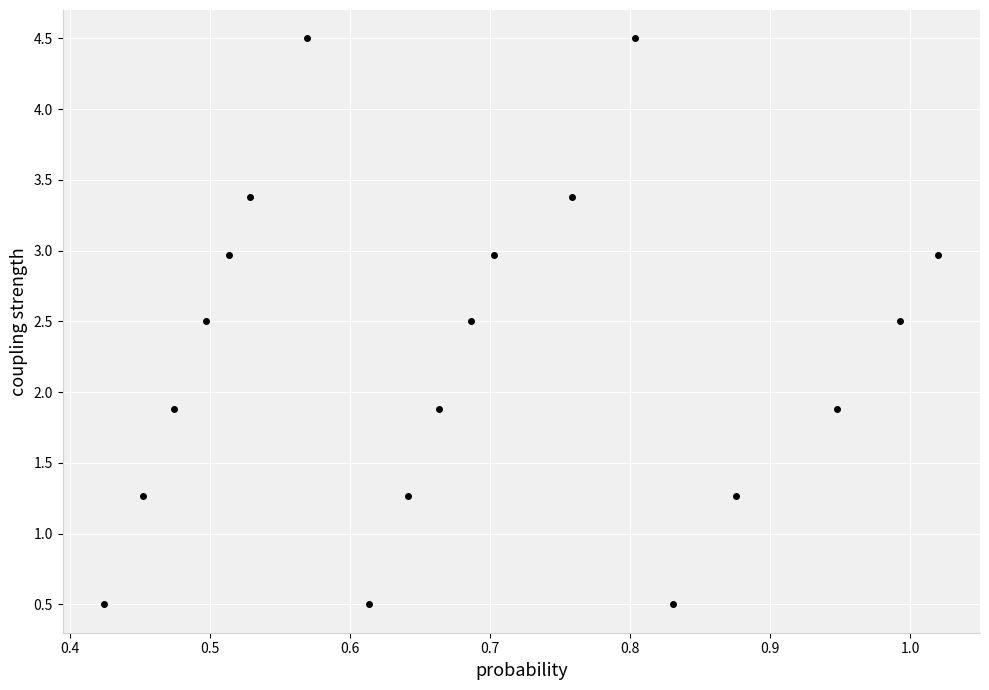

What is the range of Y values (max minus min)?

4.0